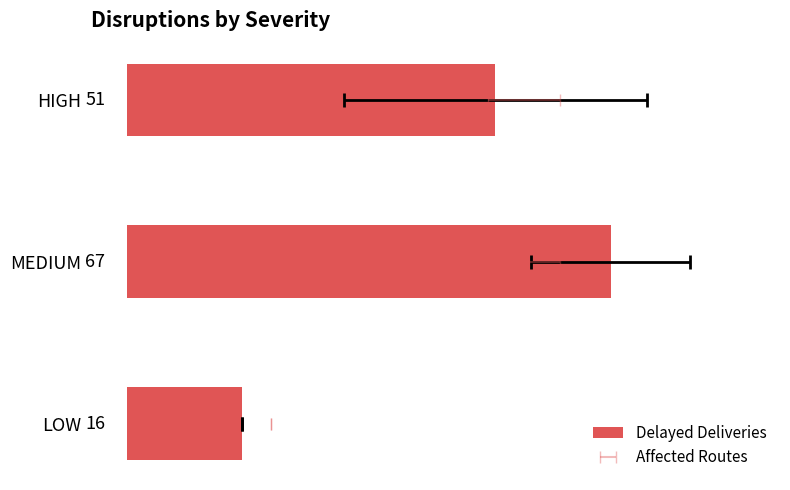

What is the difference between the maximum and minimum values?

51